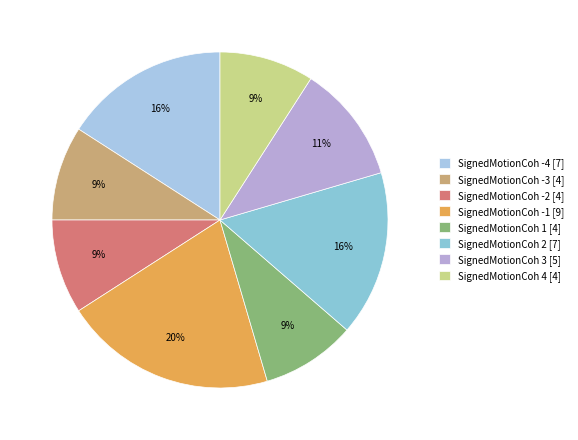

How many slices are in this pie chart?

8